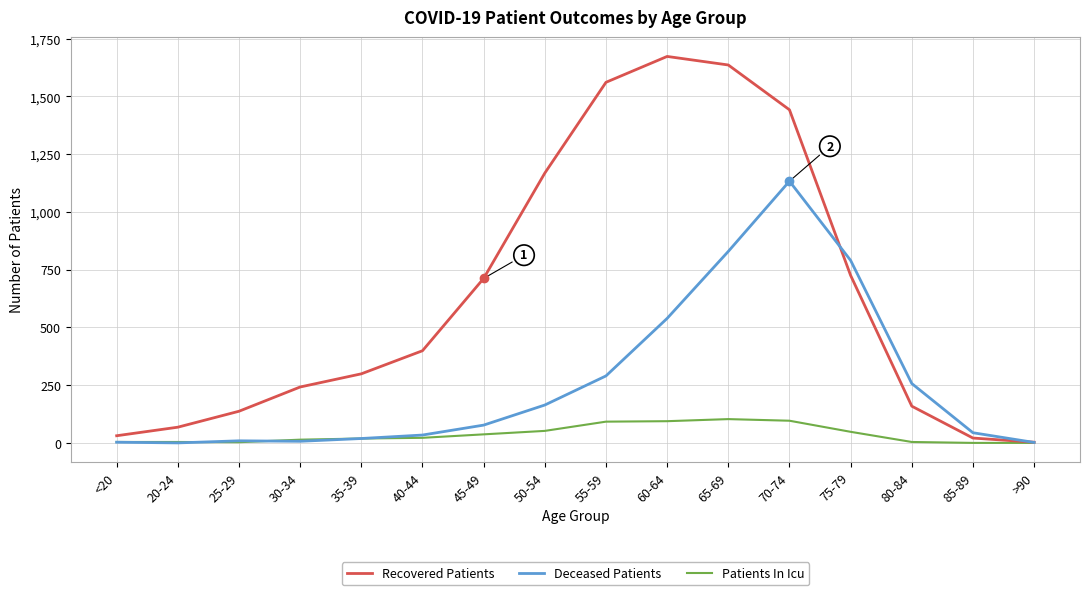

Rank the series by their maximum value, from highest to lowest.

Recovered Patients, Deceased Patients, Patients In Icu